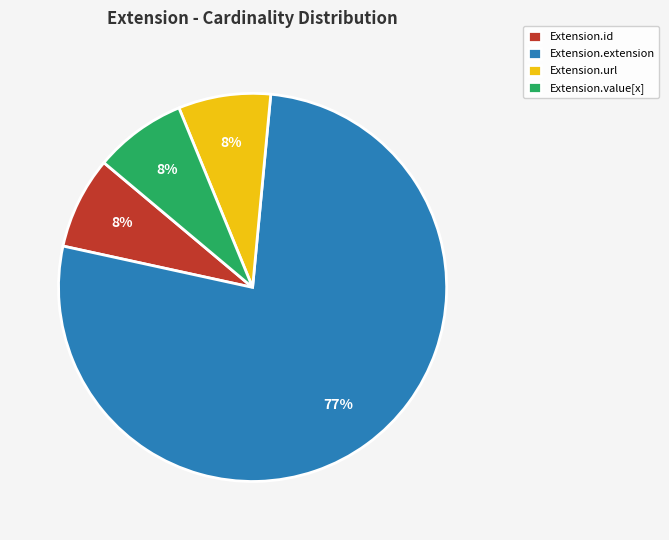

Does Extension.extension account for over 50% of the chart?

Yes